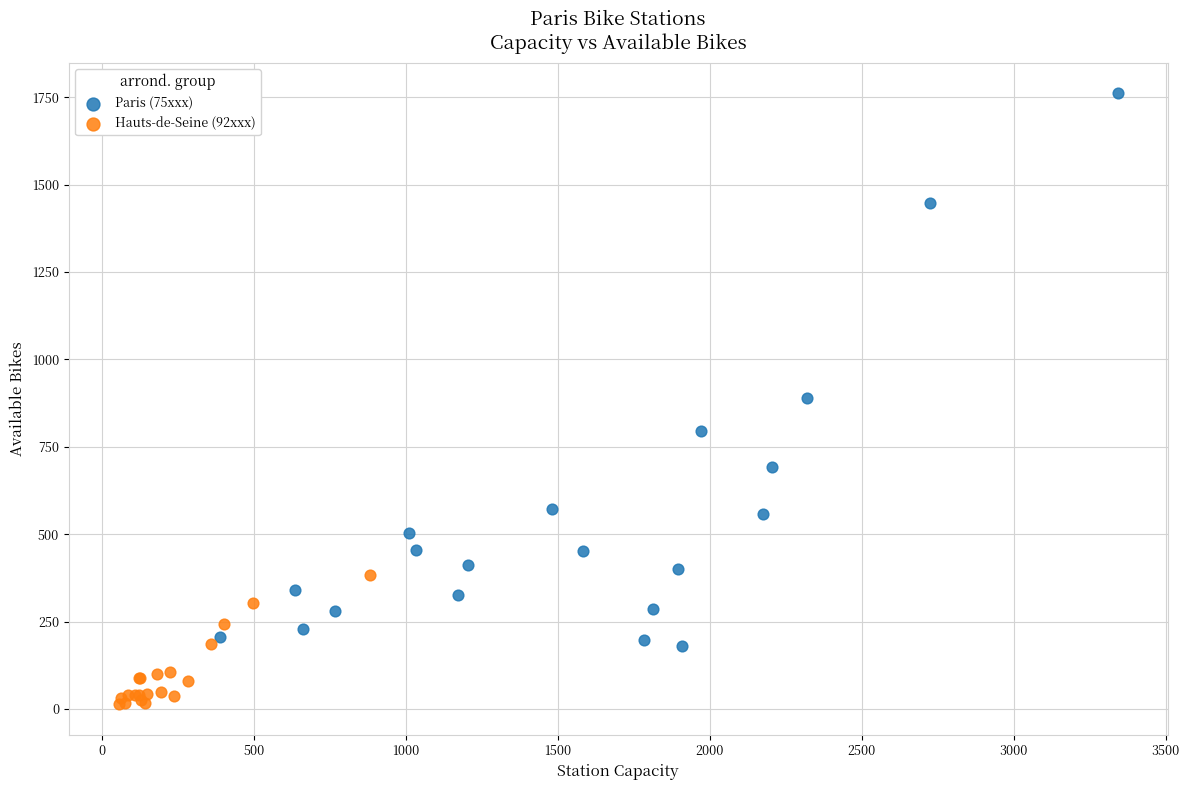

Which series has the widest spread of Y values?

Paris (75xxx)